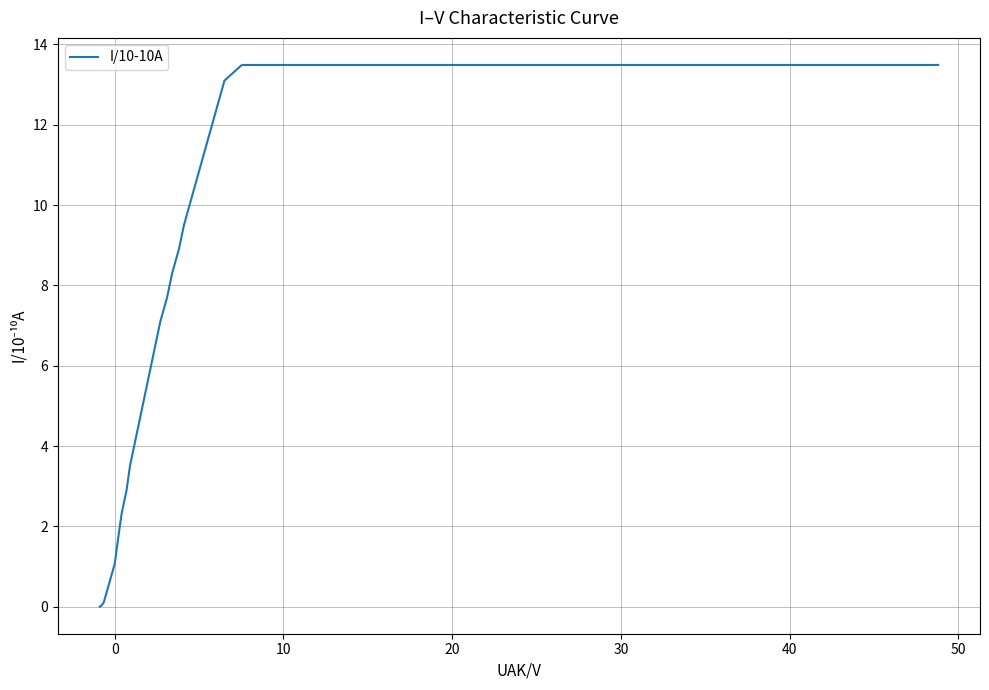

What is the maximum value shown in the chart?

13.5